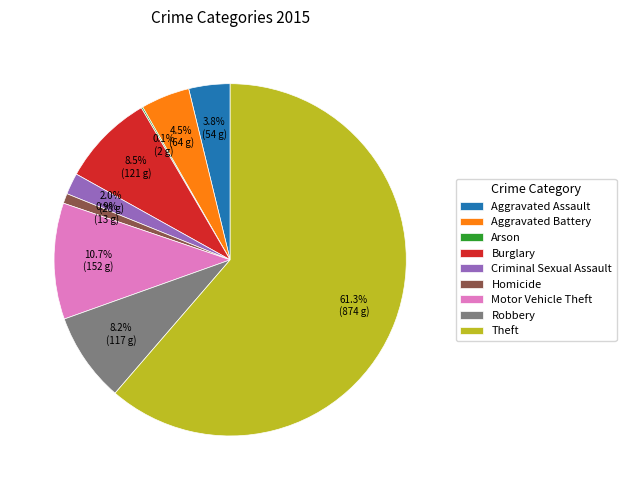

To the nearest percent, what percentage of the pie is Theft?

61%